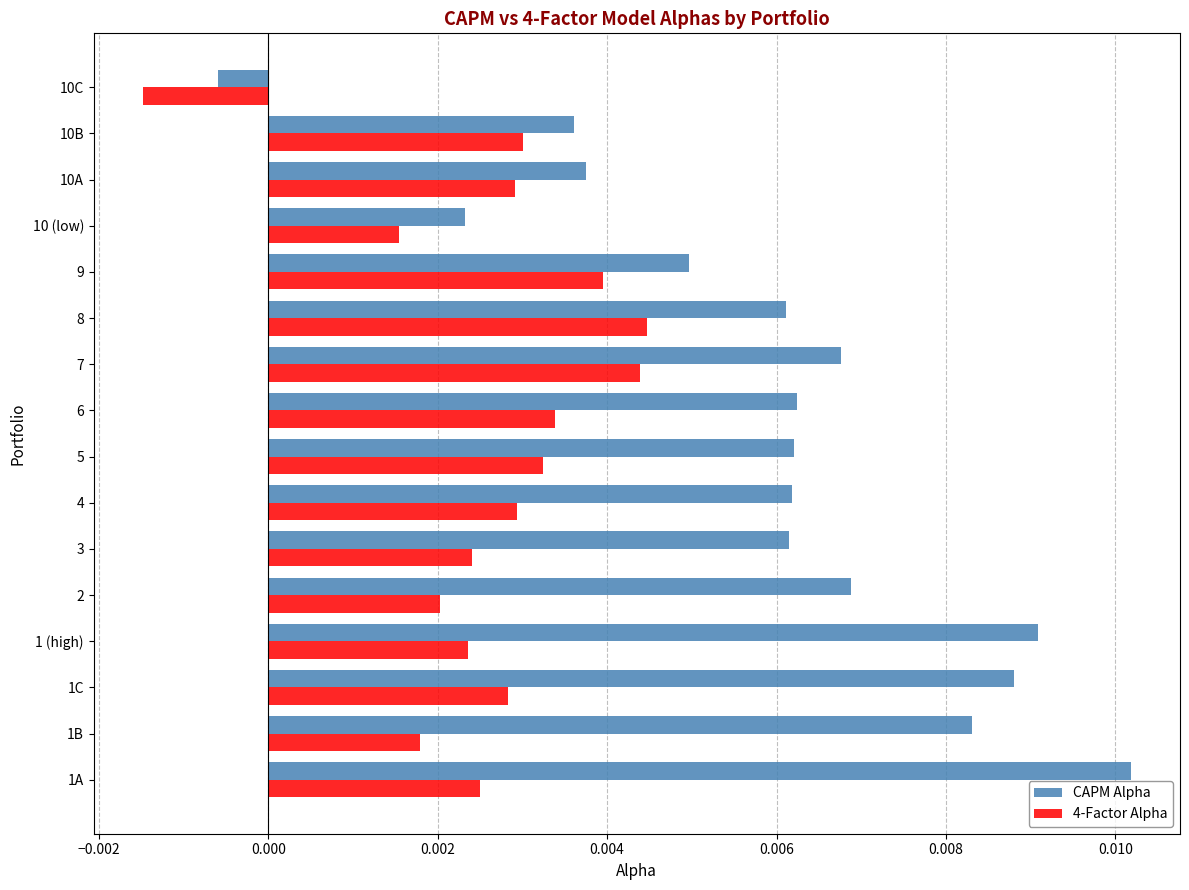

Which series has the largest range (max minus min)?

CAPM Alpha